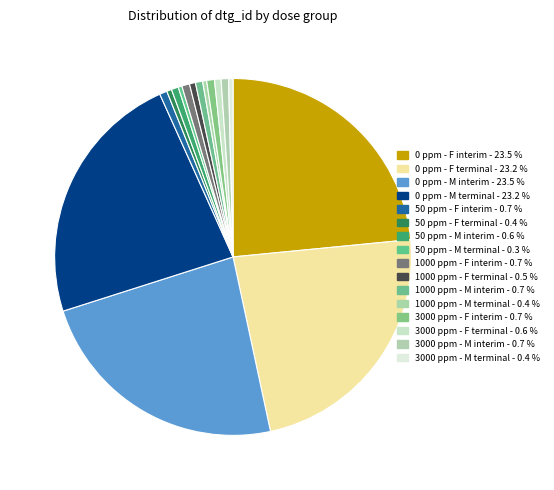

What percentage is the 50 ppm - M interim slice, to the nearest percent?

1%